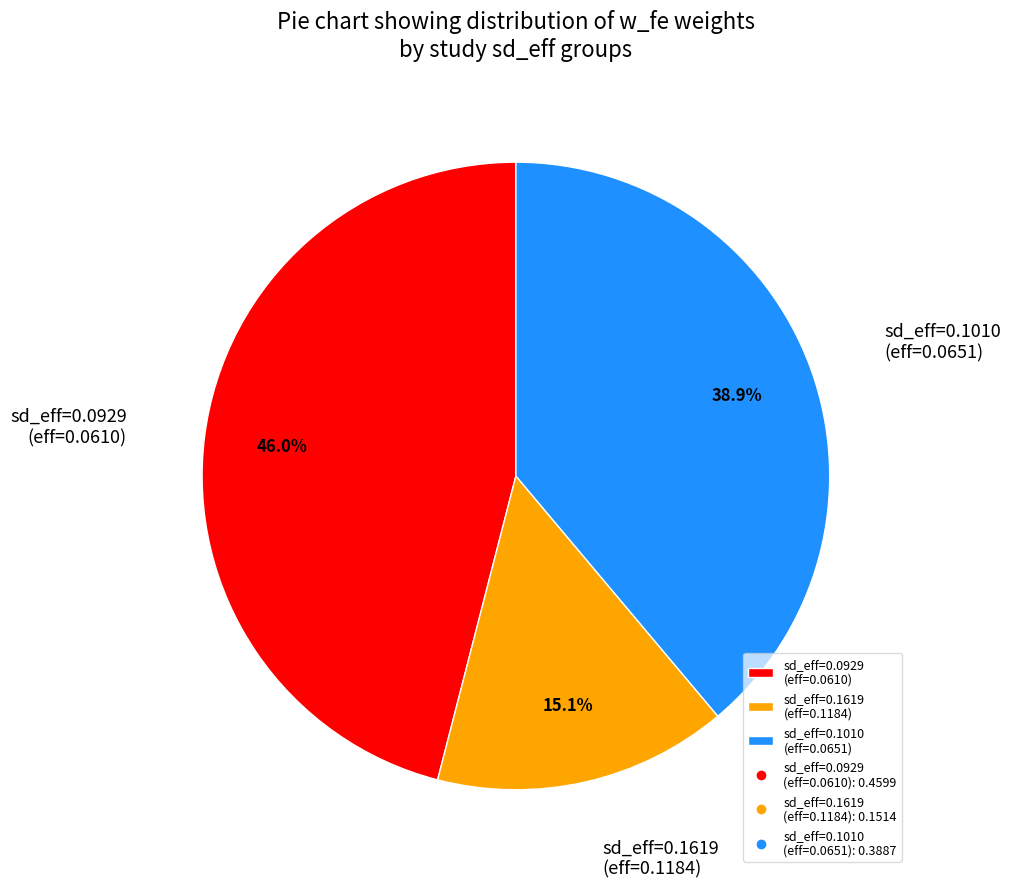

How many segments does this pie chart have?

3